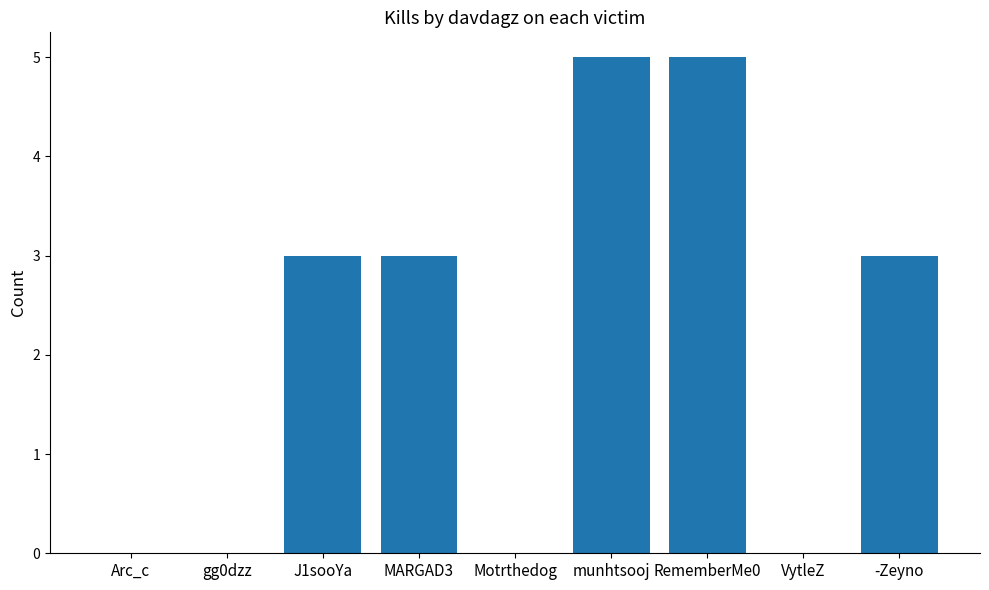

Is it true that the value at VytleZ is 0?

True